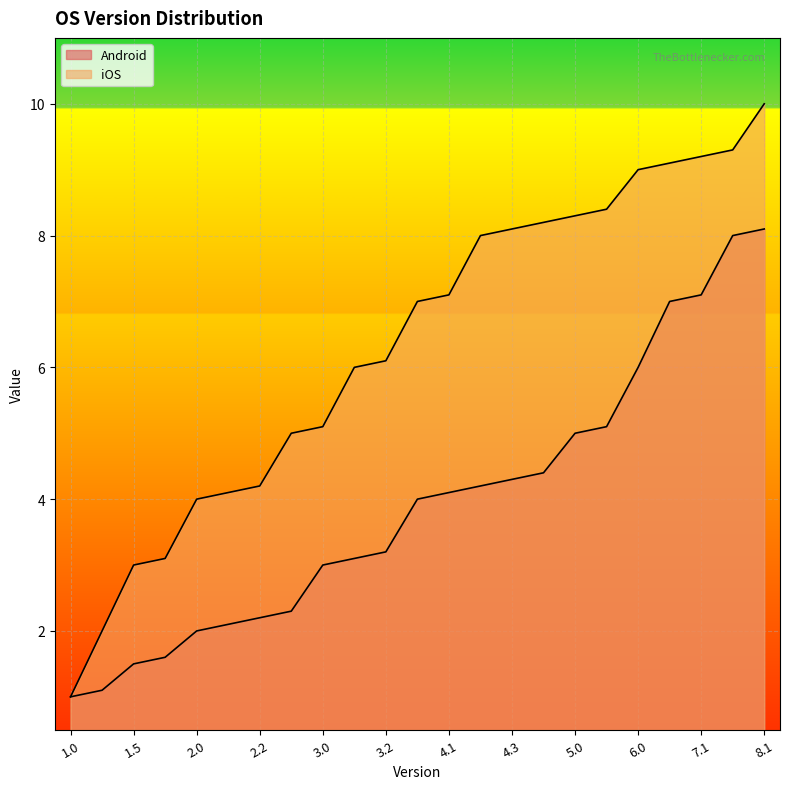

What is the label of the 1st point from the right?

8.1